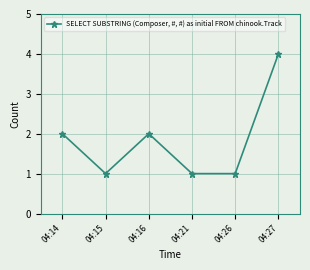

How many lines are shown in the chart?

1